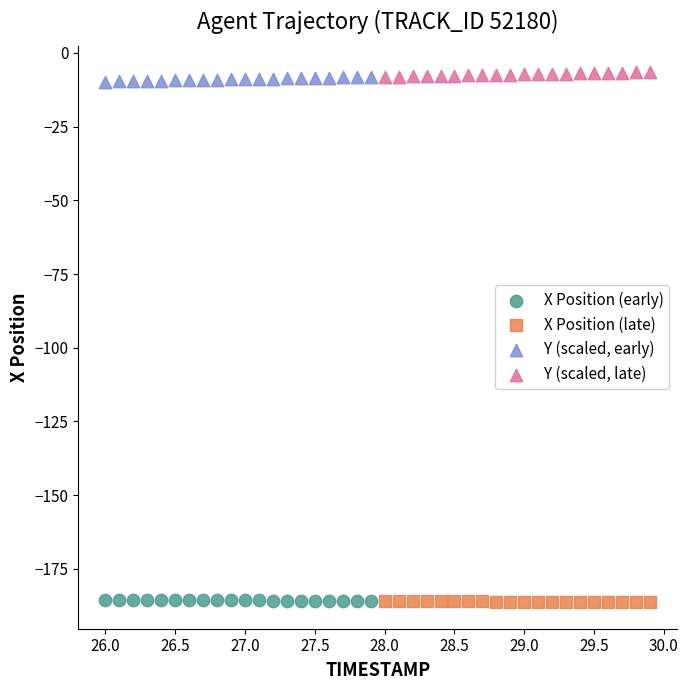

Which series contains the highest Y value?

Y (scaled, late)